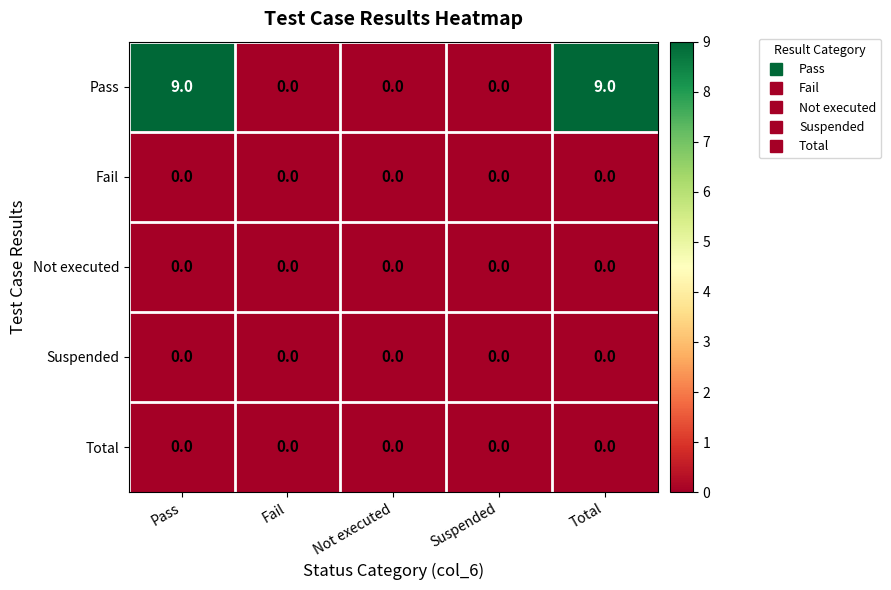

What is the total value across all series at Total?

9